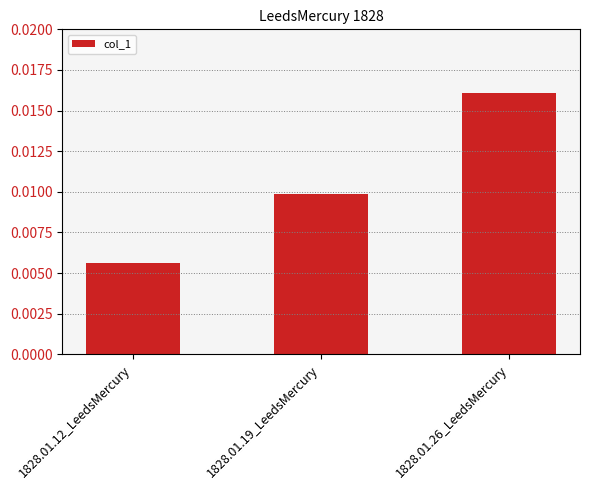

List the labels in order of value, smallest first.

1828.01.12_LeedsMercury, 1828.01.19_LeedsMercury, 1828.01.26_LeedsMercury